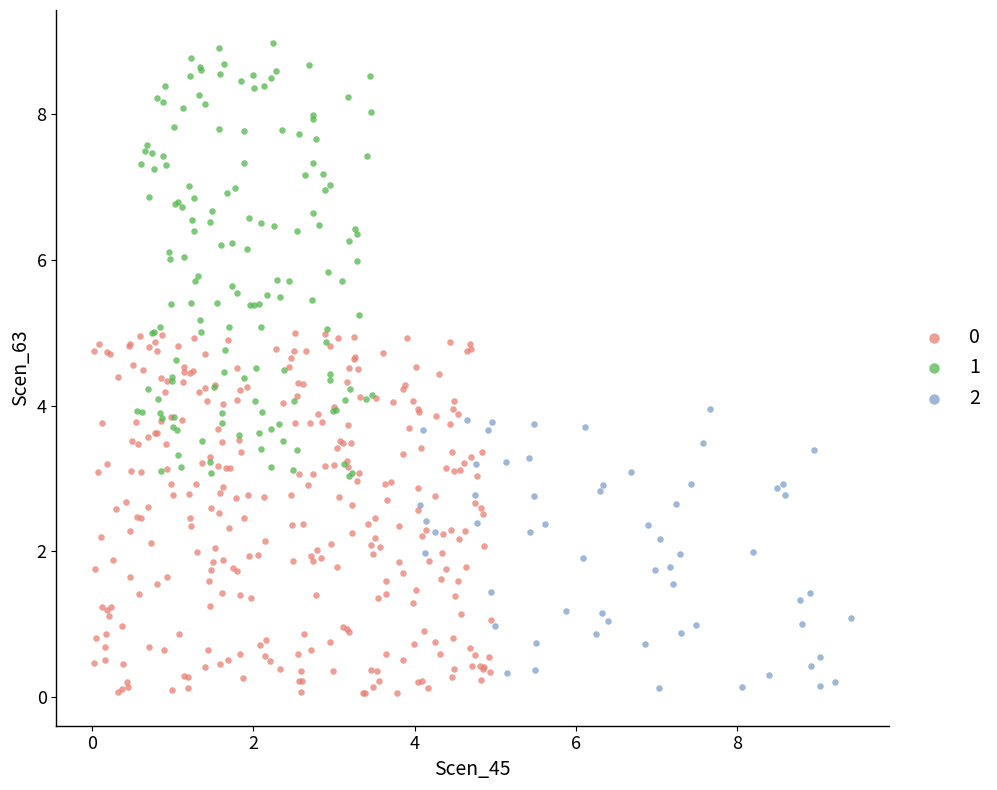

Which series has the widest spread of Y values?

1